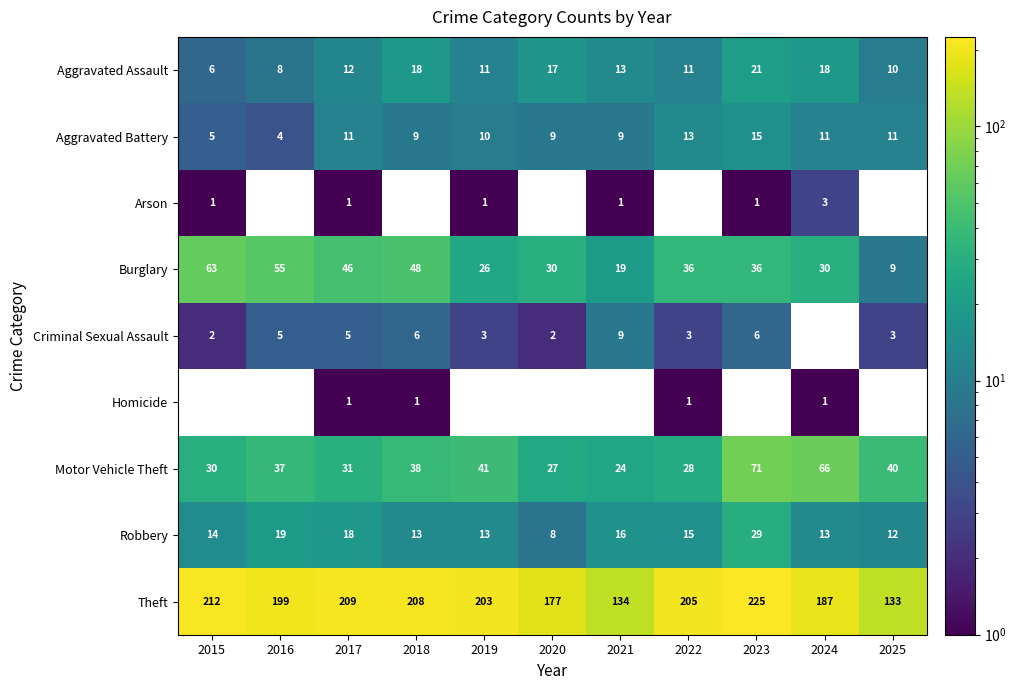

How many data points does each series have?

11